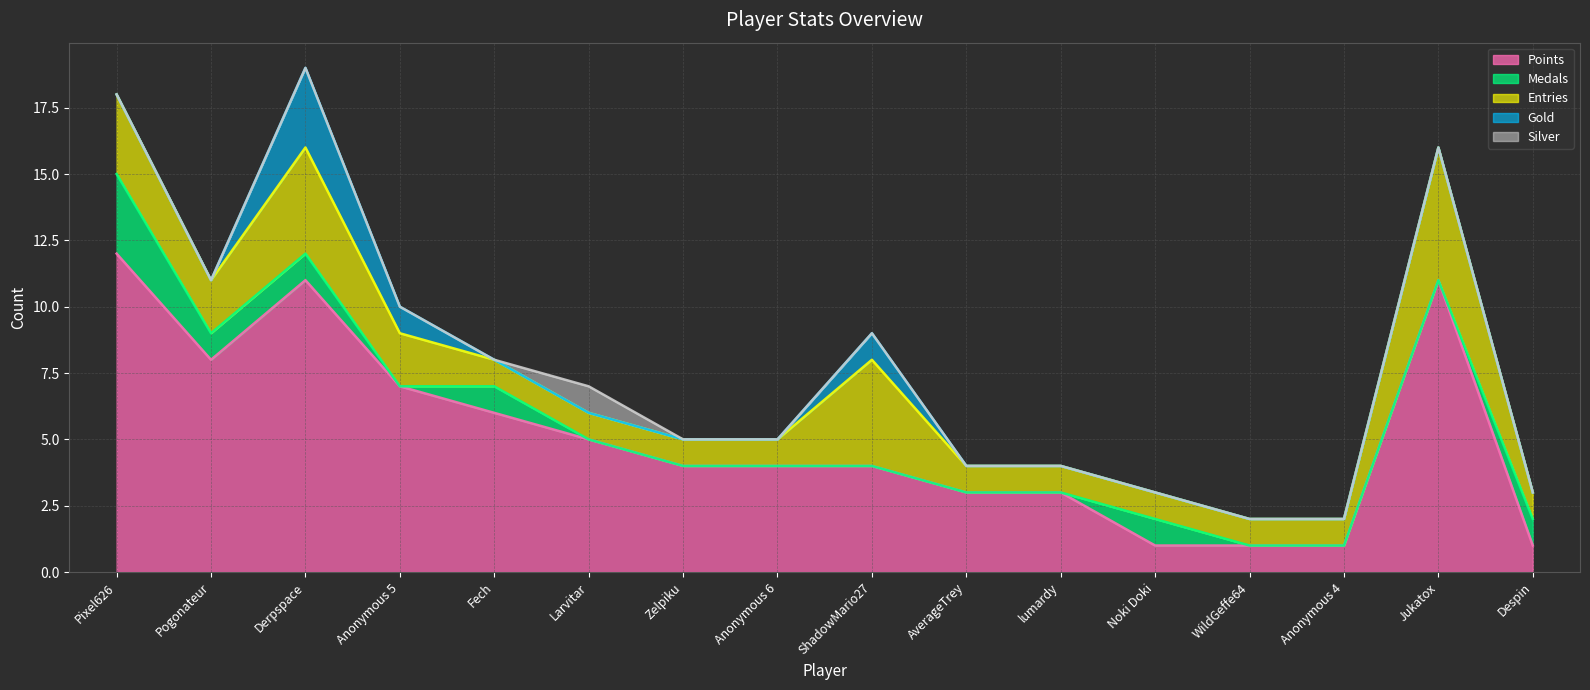

At Jukatox, list the series in order from largest to smallest.

Points, Entries, Medals, Gold, Silver